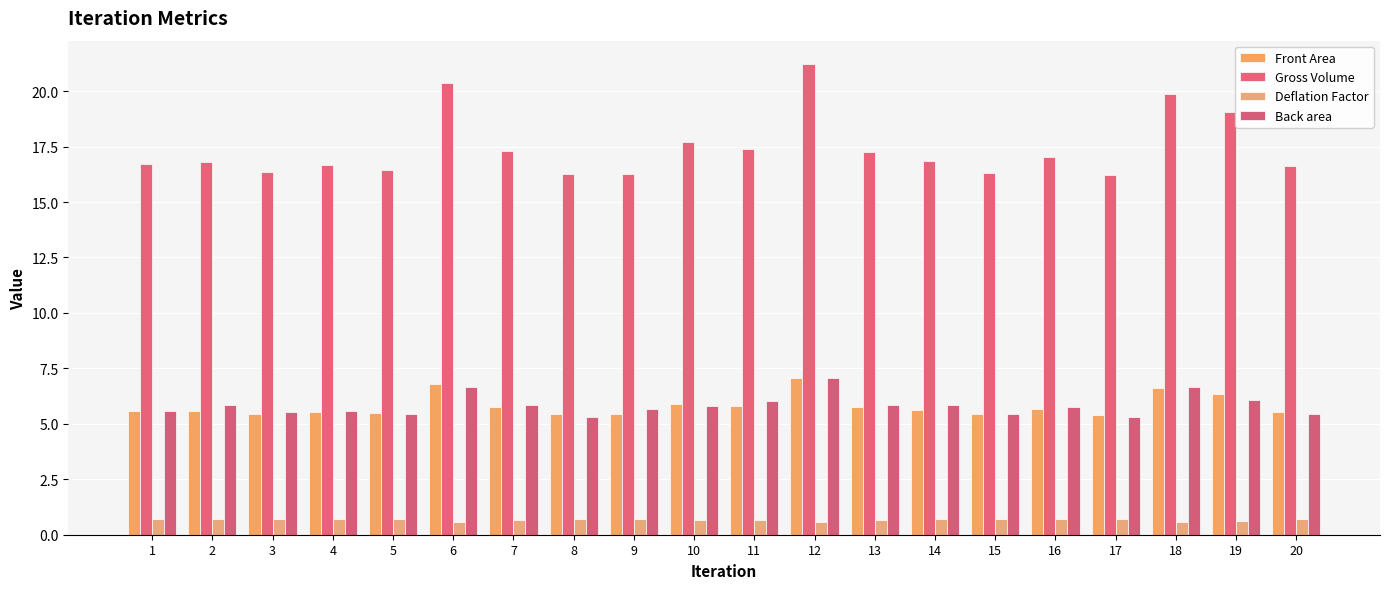

What is the approximate value of Front Area at 2?

5.6